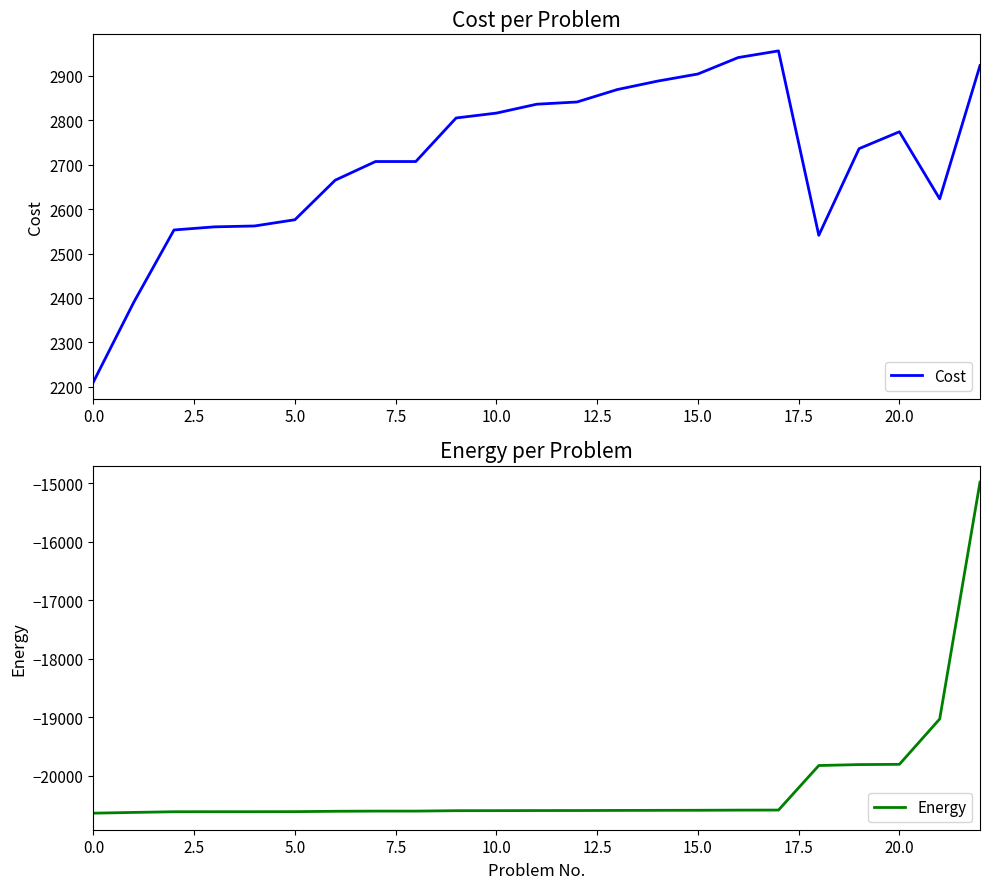

What is the difference between the highest and lowest values at 13?

23464.1